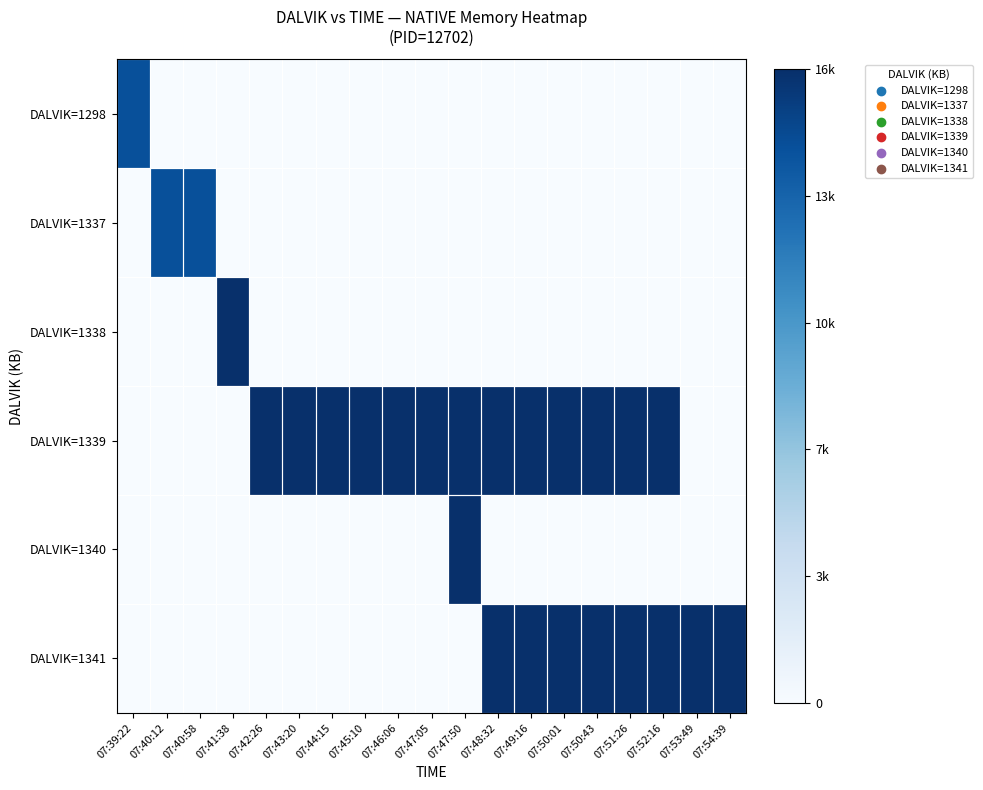

How many data points does each series have?

19